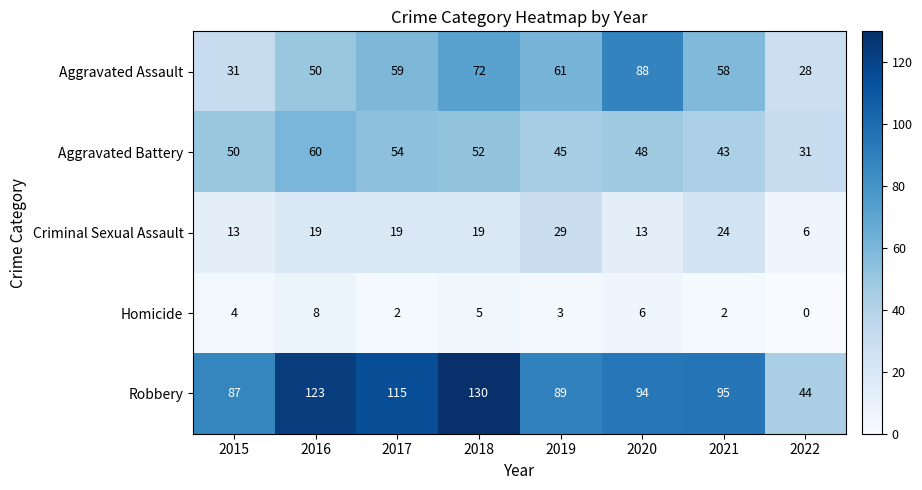

Which series has the largest range (max minus min)?

Robbery